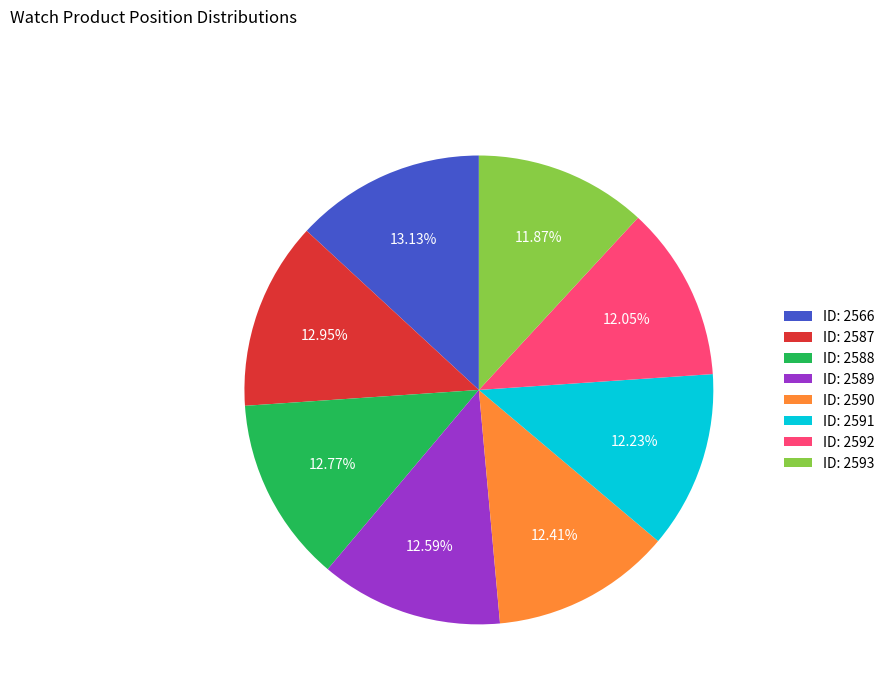

To the nearest percent, what is the average slice percentage?

12%